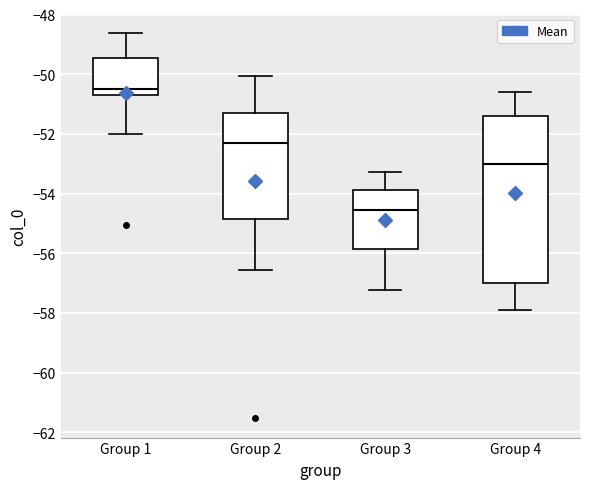

Reading left to right, transcribe this box plot: for each box, give where its median line is, the range the box spans, and where its two whiskers end, as read against the y-axis. The values are not printed on the chart, so give them approximately, as read against the axis.

Group 1: median -50.4, box -50.6 to -49.4, whiskers -52.0 to -48.6
Group 2: median -52.2, box -54.8 to -51.2, whiskers -56.6 to -50.0
Group 3: median -54.6, box -55.8 to -53.8, whiskers -57.2 to -53.2
Group 4: median -53.0, box -57.0 to -51.4, whiskers -58.0 to -50.6